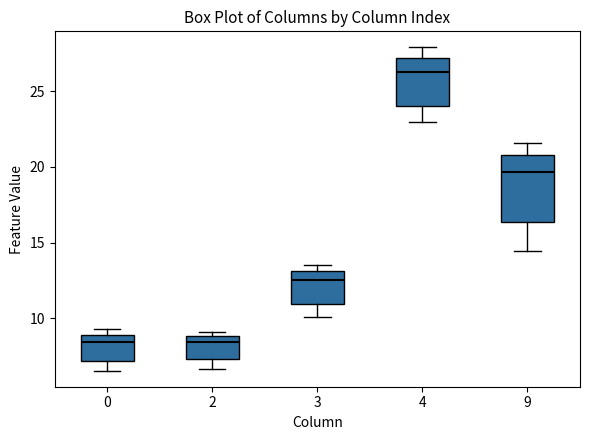

Where is the upper edge of the box at x = 9 on the y-axis? The values are not printed on the chart, so give them approximately, as read against the axis.

21.0